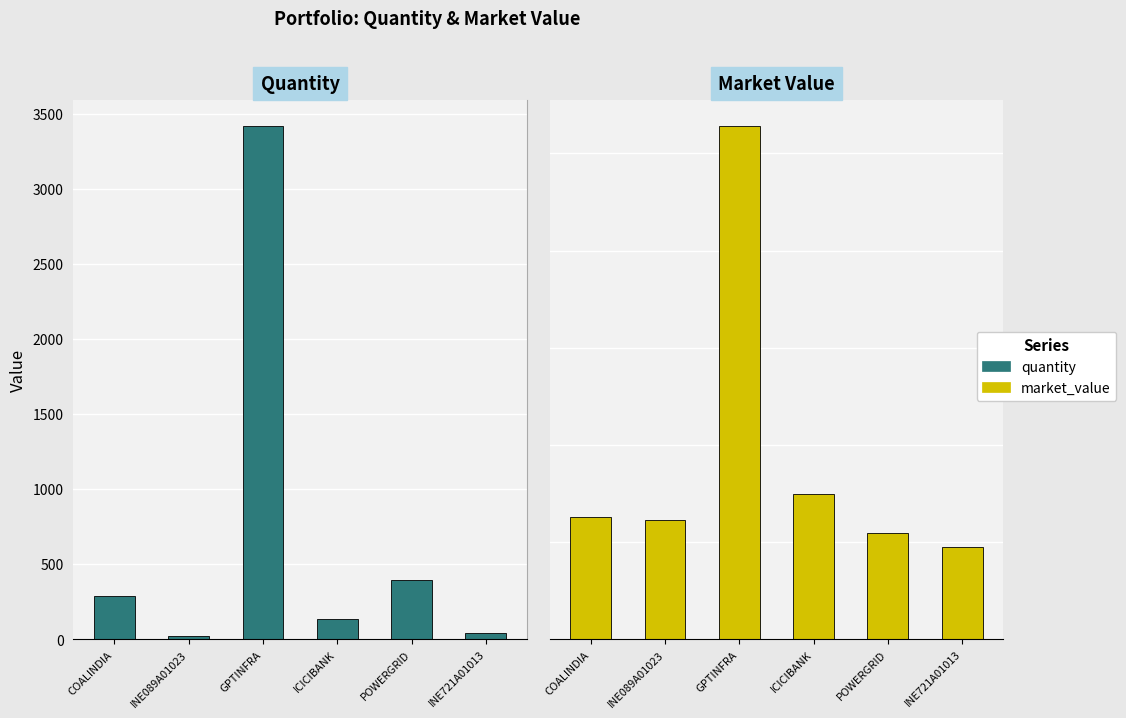

Are the bars grouped side by side (vs. stacked)?

Yes